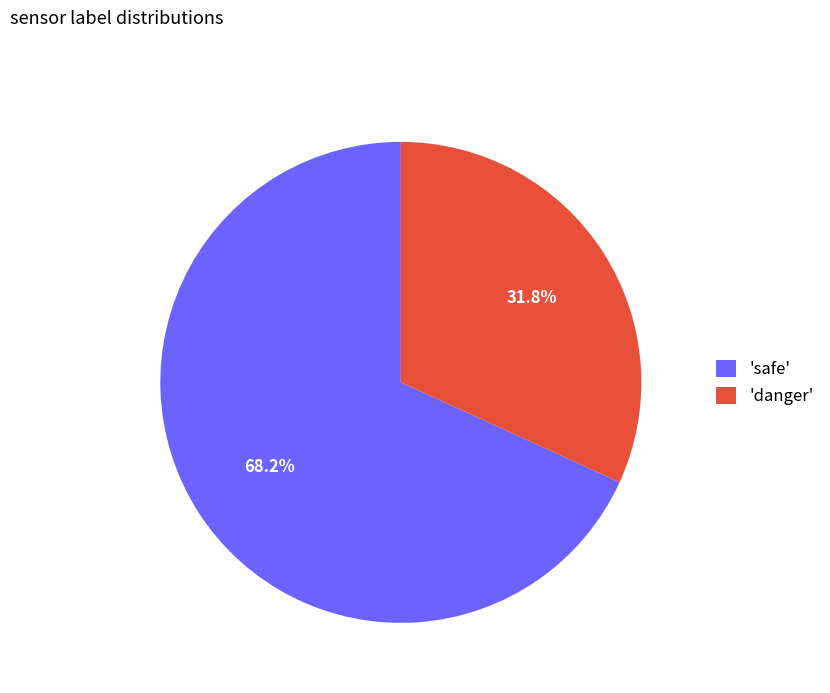

How many slices are in this pie chart?

2